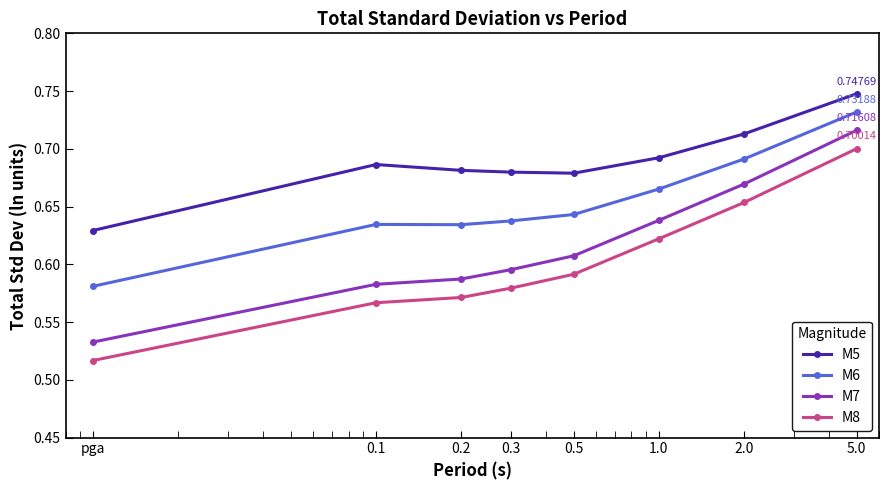

In M5, how many points are lower than both neighbors (excluding endpoints)?

1